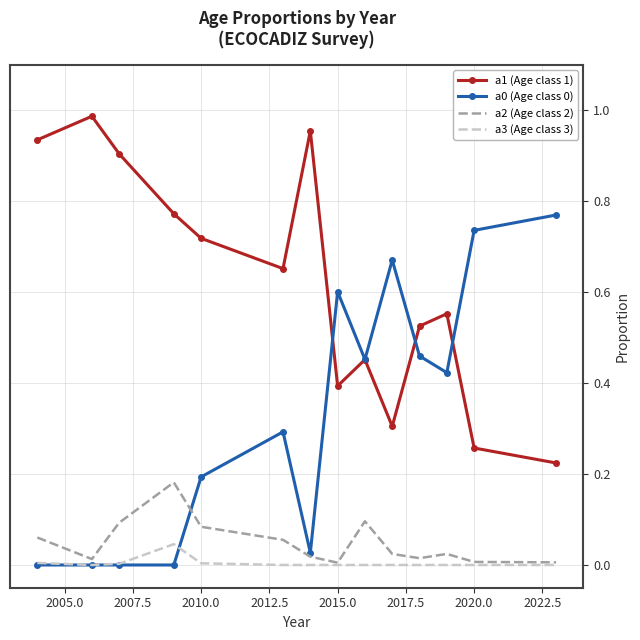

Which series has the largest total across all categories?

a1 (Age class 1)